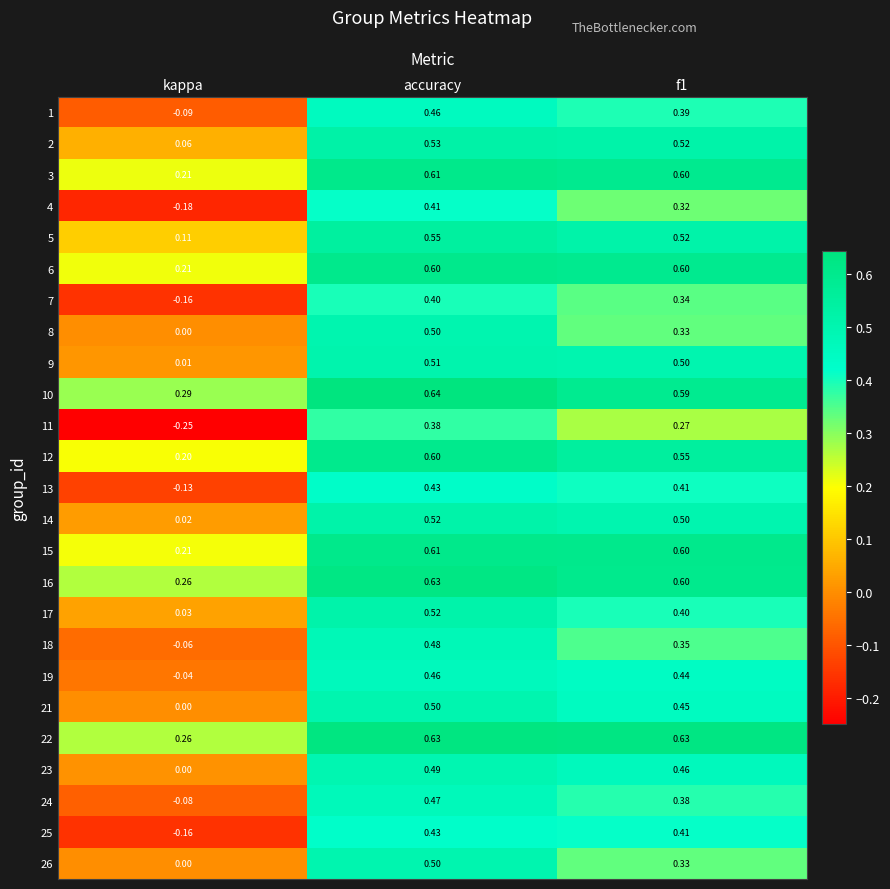

Which category has the highest value in the 15 series?

accuracy